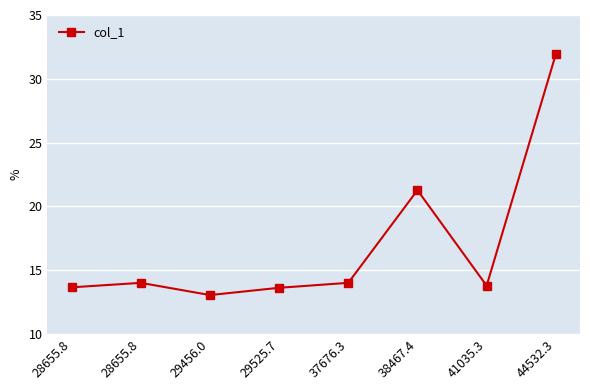

True or false: the data shows 14.0 at 37676.3.

True